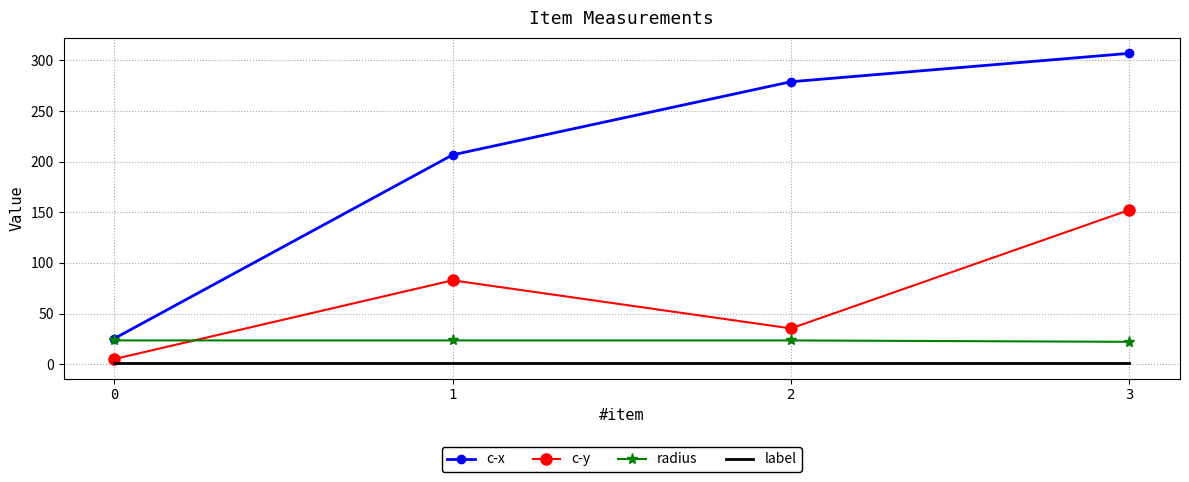

Which series has the largest range (max minus min)?

c-x